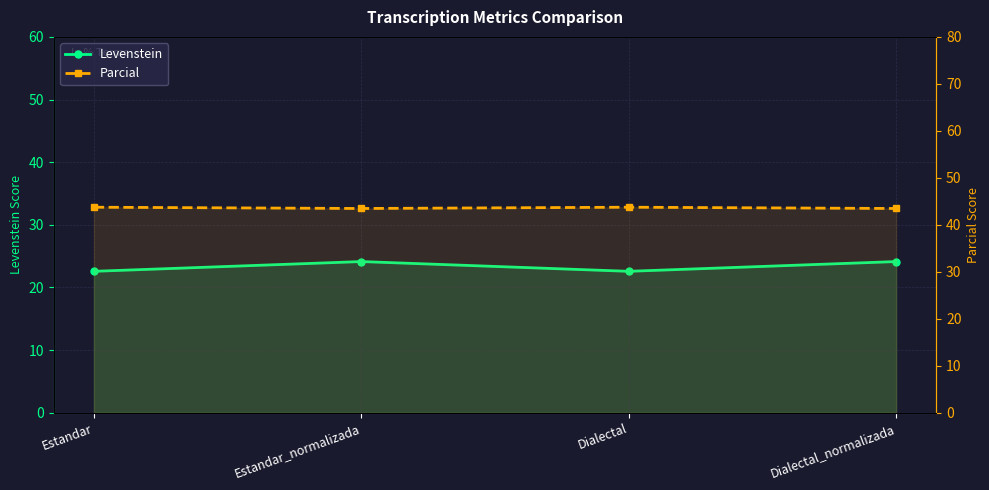

What position from the right is Dialectal_normalizada?

1